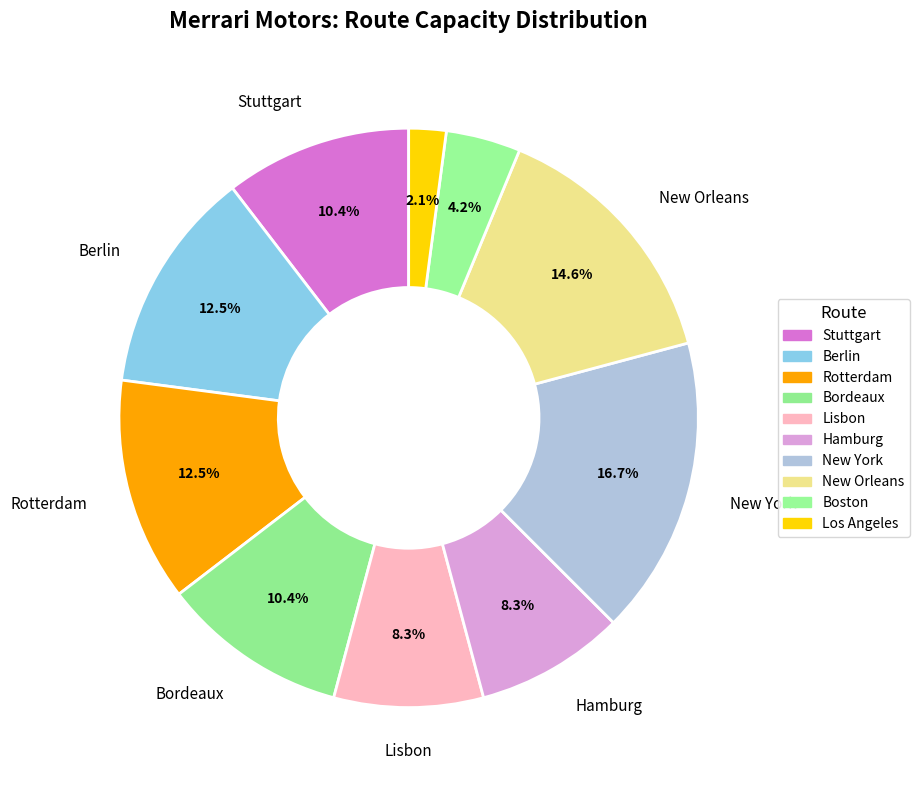

Which slice is the largest?

New York